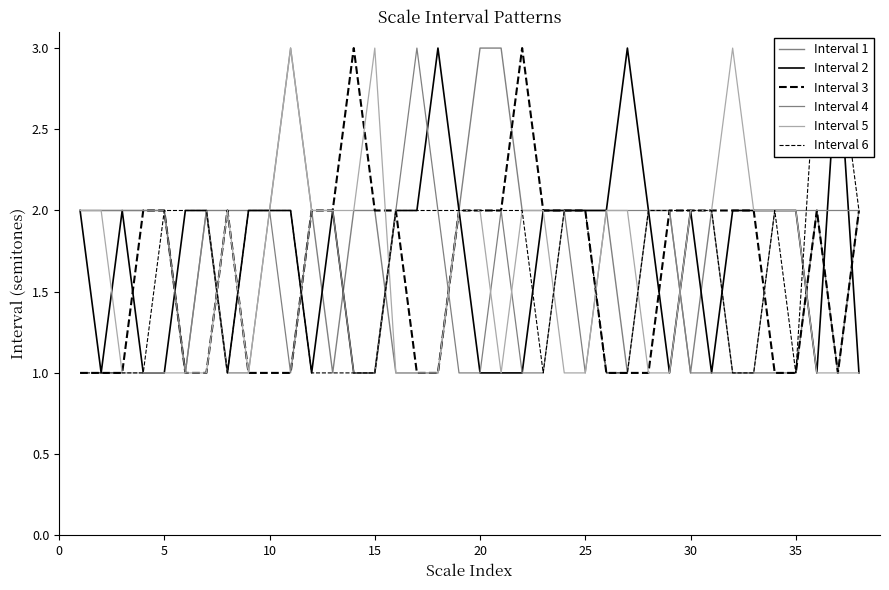

How many values in the Interval 3 series exceed 2?

2